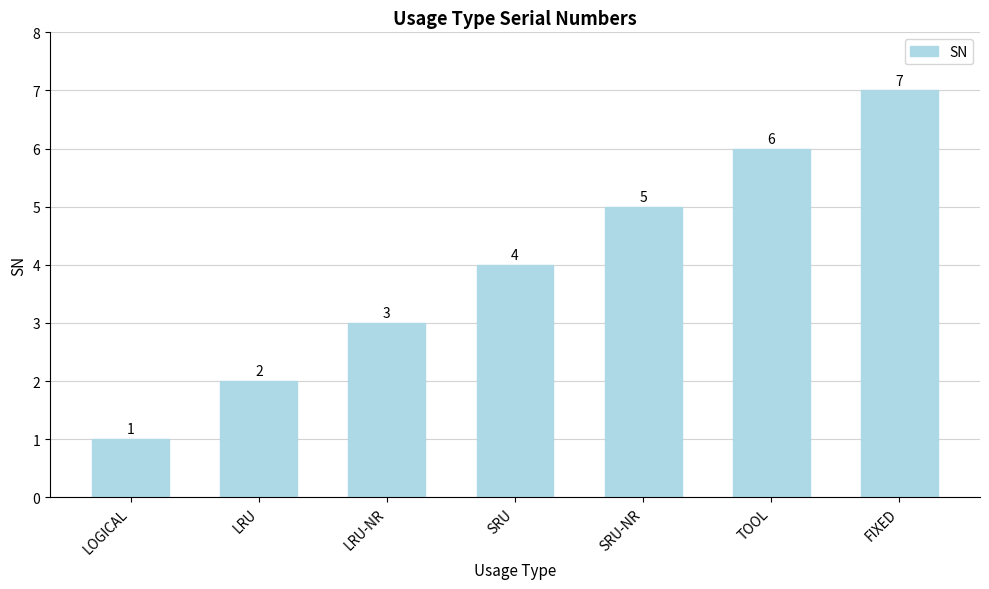

Rank the categories by value from lowest to highest.

LOGICAL, LRU, LRU-NR, SRU, SRU-NR, TOOL, FIXED